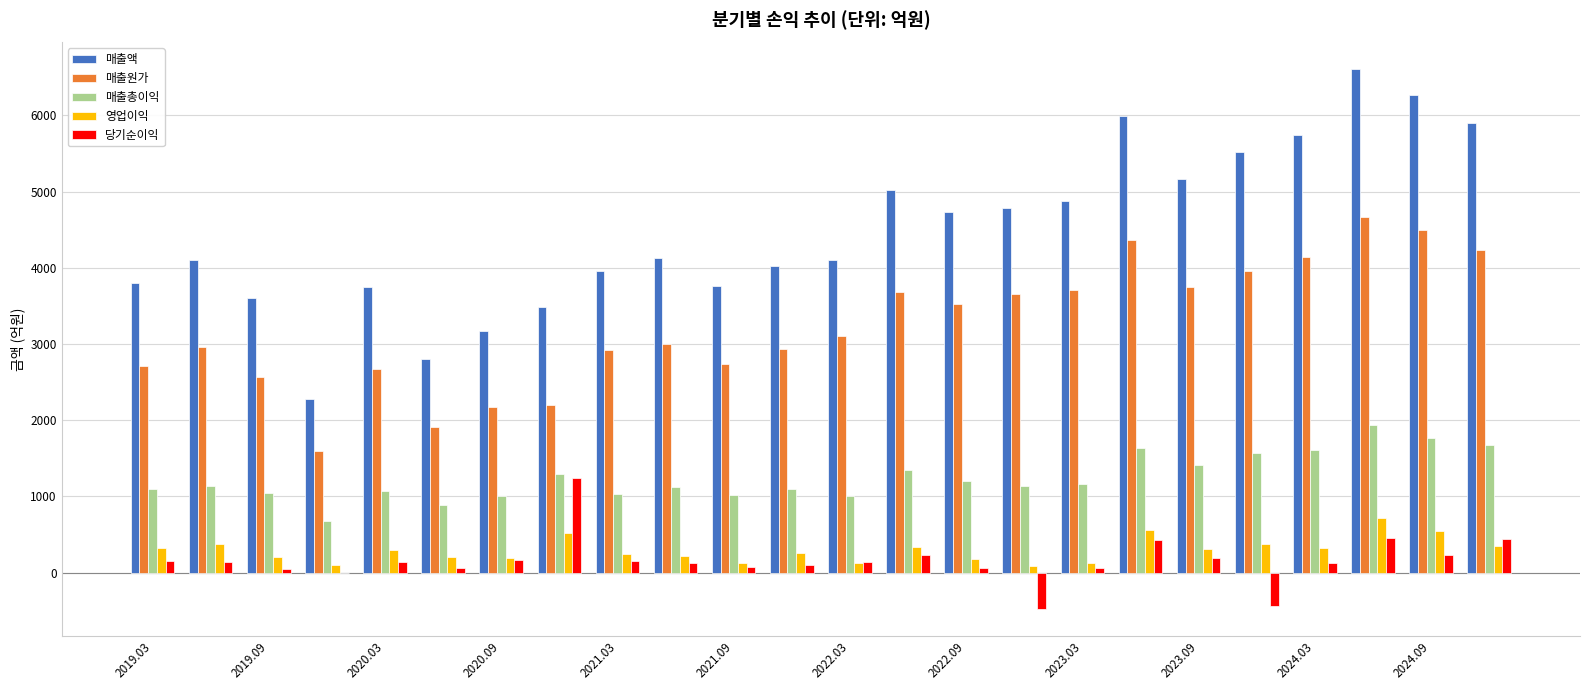

Which series has the largest total across all categories?

매출액